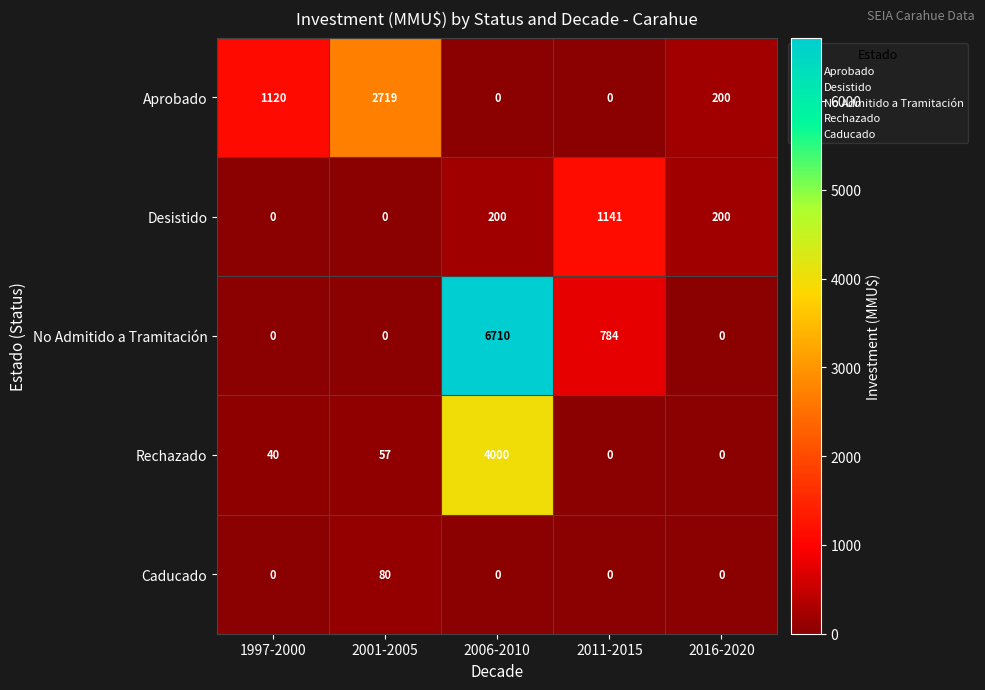

Rank the series by their maximum value, from highest to lowest.

No Admitido a Tramitación, Rechazado, Aprobado, Desistido, Caducado